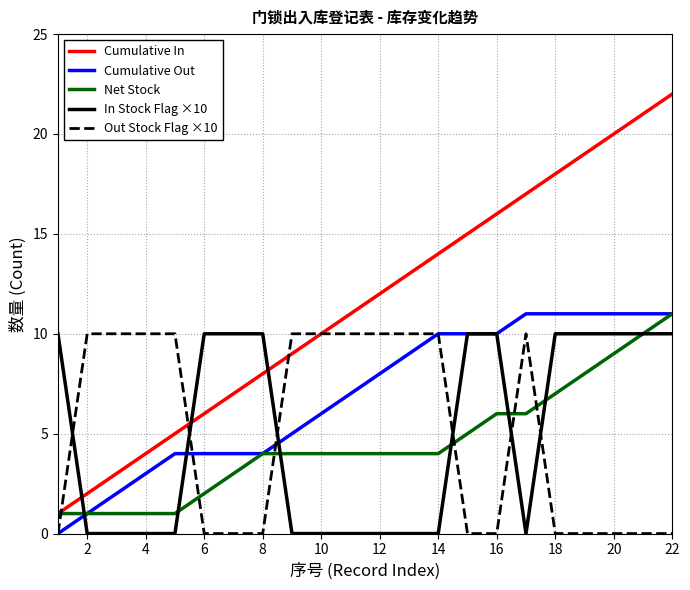

Which series has the widest spread of values?

Cumulative In